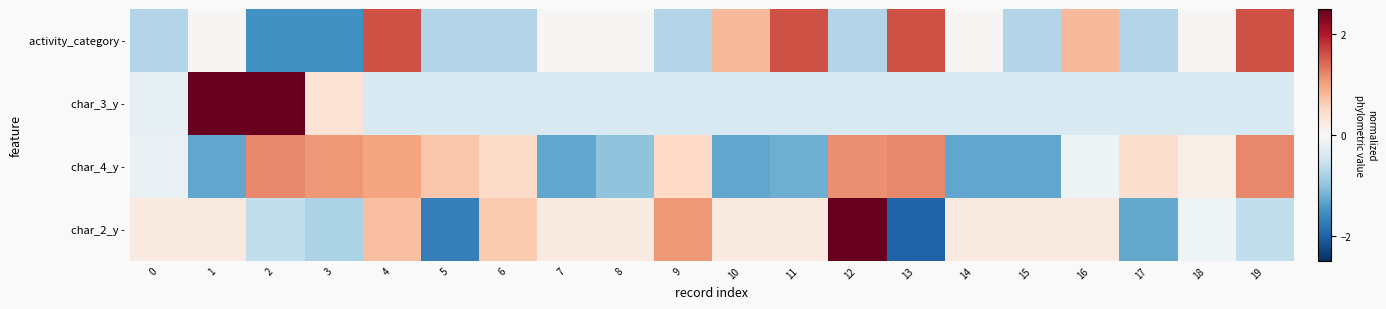

Reading right to left, transcribe all the data shown in this chart.

activity_category -: 19=1.6	18=0.0	17=-0.7	16=0.8	15=-0.7	14=0.0	13=1.6	12=-0.7	11=1.6	10=0.8	9=-0.7	8=0.0	7=0.0	6=-0.7	5=-0.7	4=1.6	3=-1.5	2=-1.5	1=0.0	0=-0.7
char_3_y -: 19=-0.4	18=-0.4	17=-0.4	16=-0.4	15=-0.4	14=-0.4	13=-0.4	12=-0.4	11=-0.4	10=-0.4	9=-0.4	8=-0.4	7=-0.4	6=-0.4	5=-0.4	4=-0.4	3=0.3	2=3.0	1=3.0	0=-0.2
char_4_y -: 19=1.2	18=0.2	17=0.4	16=-0.1	15=-1.3	14=-1.3	13=1.2	12=1.1	11=-1.2	10=-1.3	9=0.5	8=-1.0	7=-1.3	6=0.5	5=0.7	4=1.0	3=1.1	2=1.2	1=-1.3	0=-0.2
char_2_y -: 19=-0.6	18=-0.1	17=-1.3	16=0.2	15=0.2	14=0.2	13=-2.0	12=2.7	11=0.2	10=0.2	9=1.1	8=0.2	7=0.2	6=0.6	5=-1.7	4=0.7	3=-0.8	2=-0.6	1=0.2	0=0.2